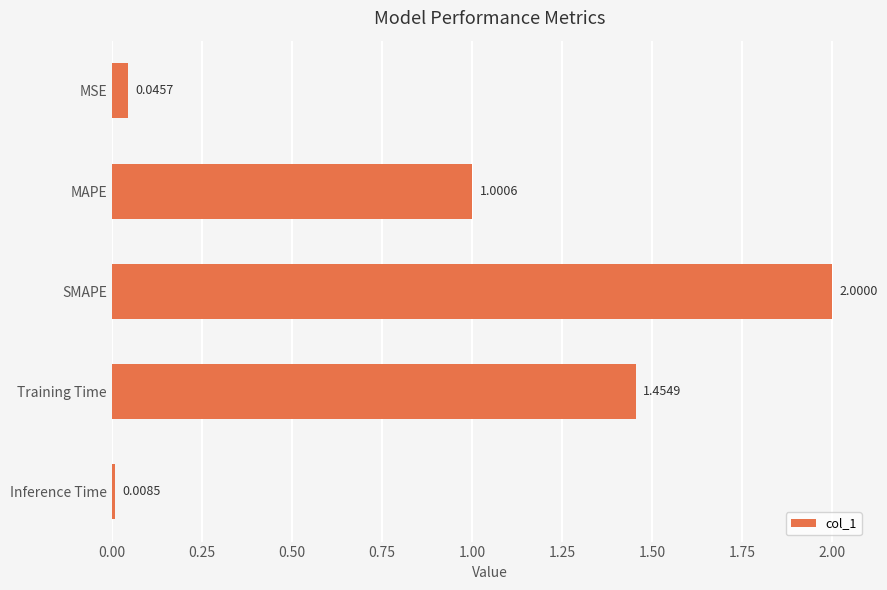

What is the difference between the maximum and minimum values?

2.0